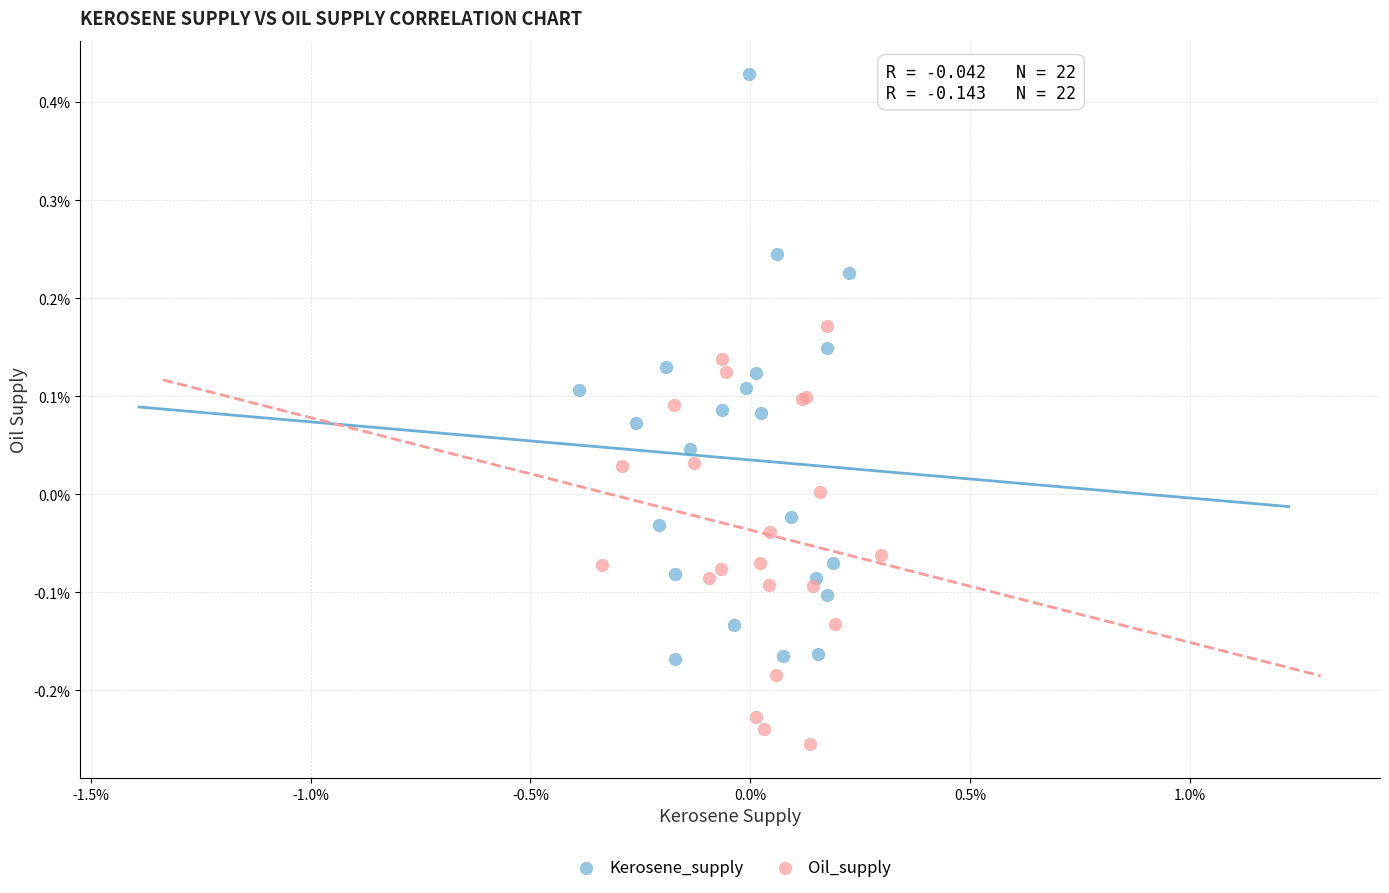

Which series has the largest Y range (max minus min)?

Kerosene_supply